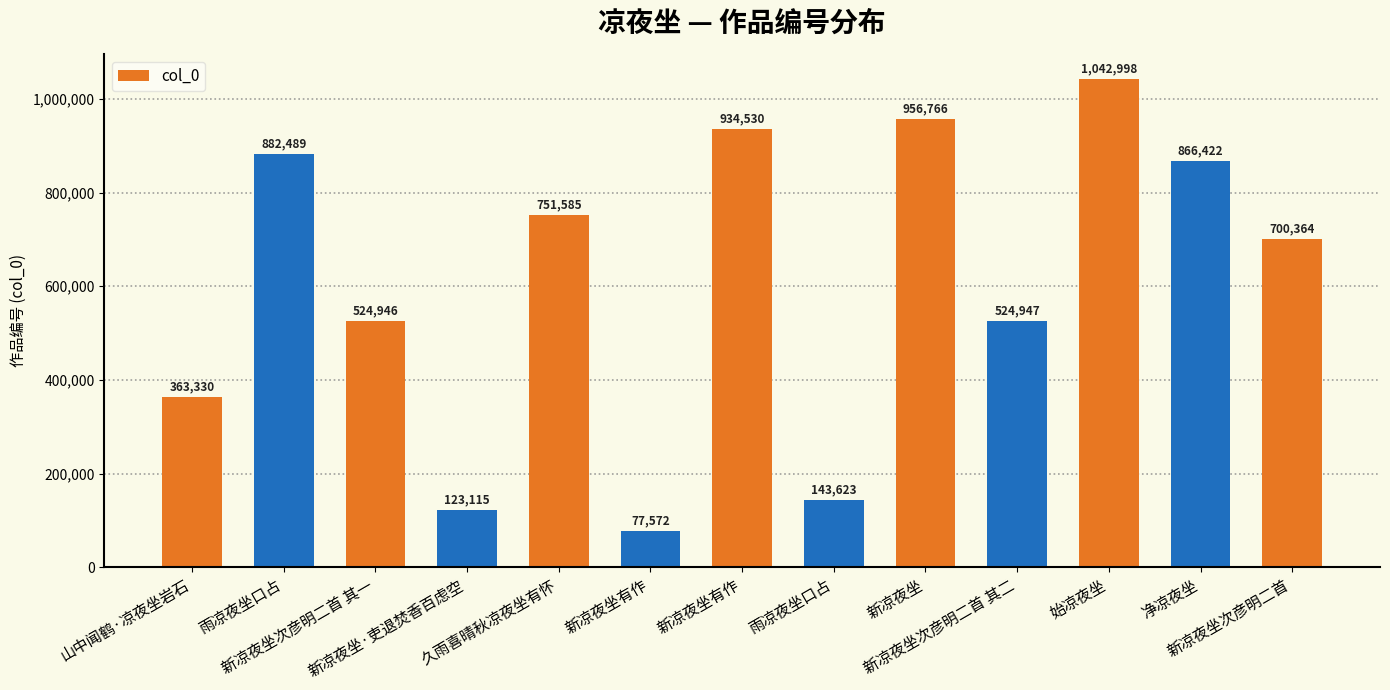

List the labels in order of value, smallest first.

新凉夜坐有作, 新凉夜坐·吏退焚香百虑空, 雨凉夜坐口占, 山中闻鹤·凉夜坐岩石, 新凉夜坐次彦明二首 其一, 新凉夜坐次彦明二首 其二, 新凉夜坐次彦明二首, 久雨喜晴秋凉夜坐有怀, 净凉夜坐, 雨凉夜坐口占, 新凉夜坐有作, 新凉夜坐, 始凉夜坐